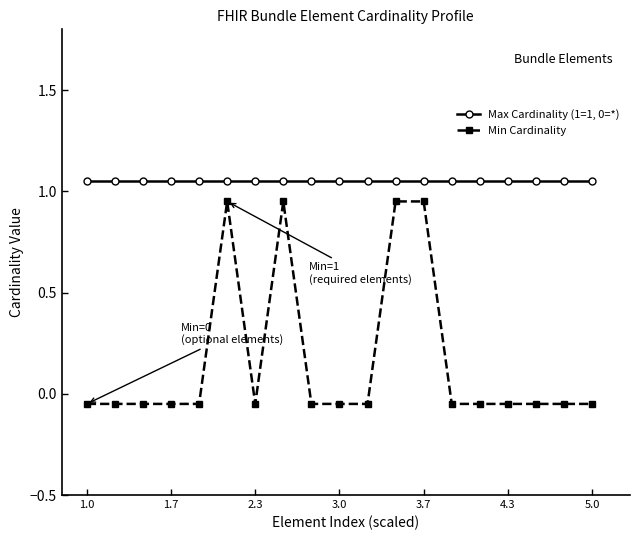

What is the difference between the maximum and minimum values in the Min Cardinality series?

1.0